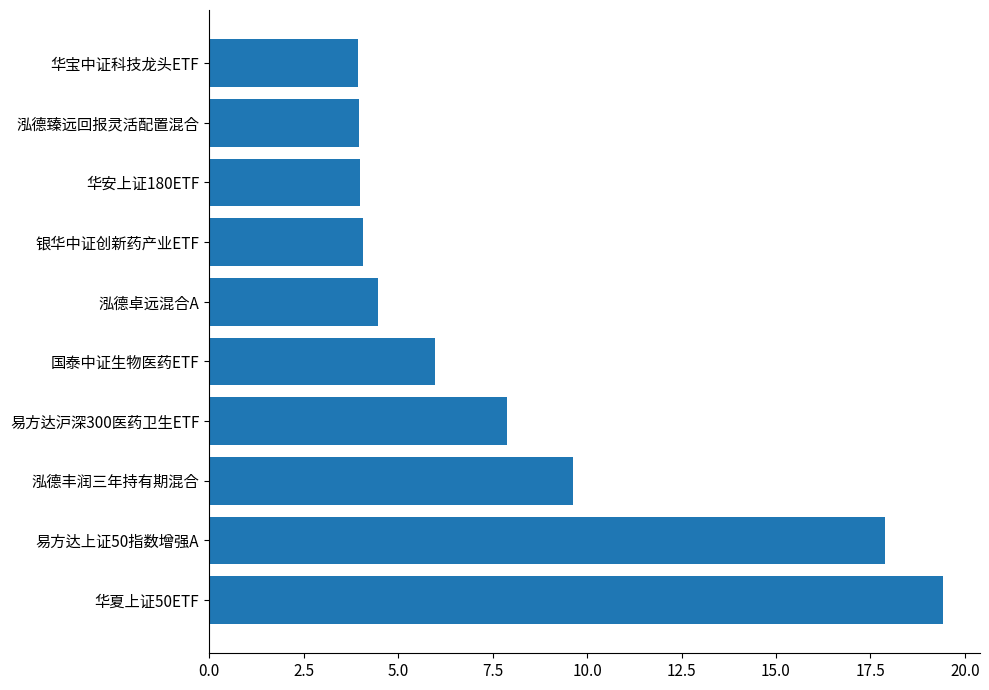

What is the average value?

8.1